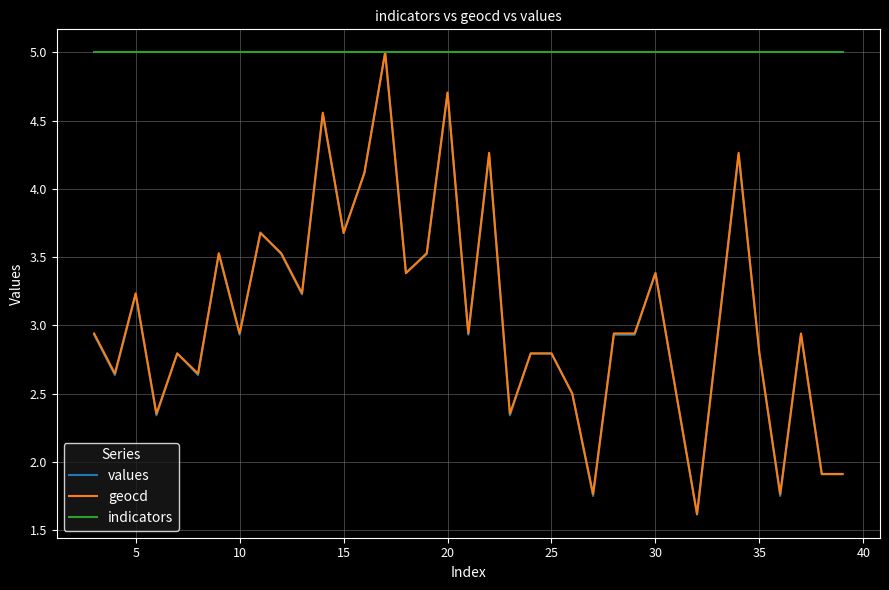

Which series has the largest total across all categories?

indicators